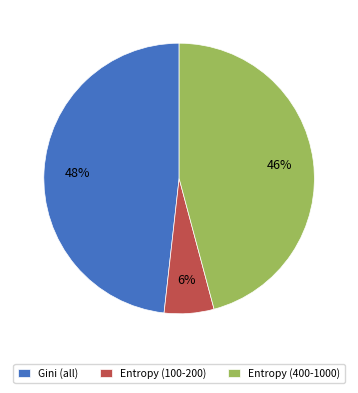

Which has a higher value, Gini (all) or Entropy (400-1000)?

Gini (all)